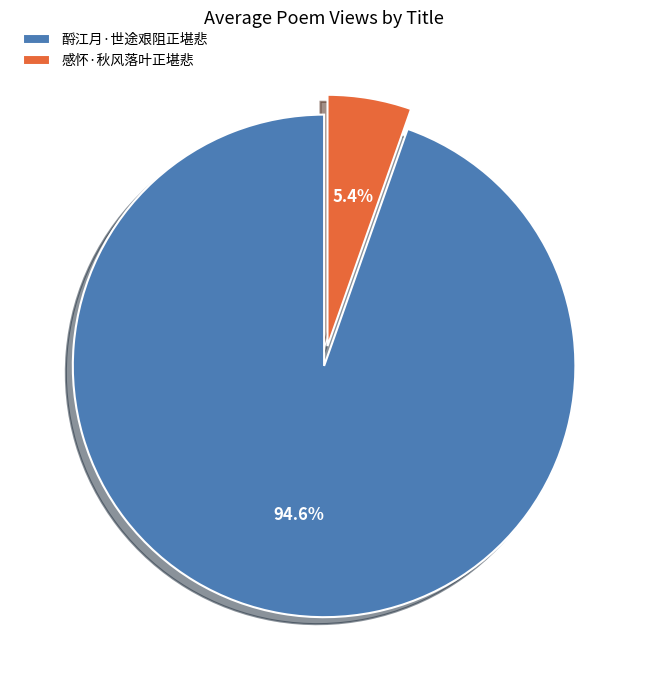

Rank the categories by value from highest to lowest.

酹江月·世途艰阻正堪悲, 感怀·秋风落叶正堪悲